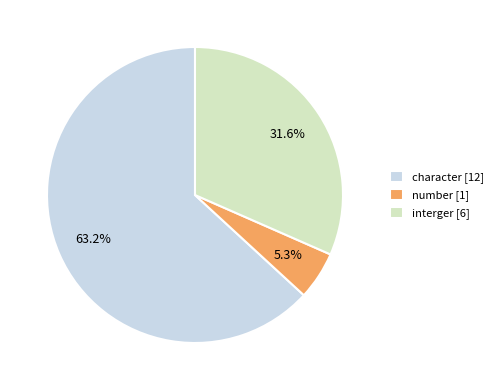

Rank the categories by value from highest to lowest.

character, interger, number